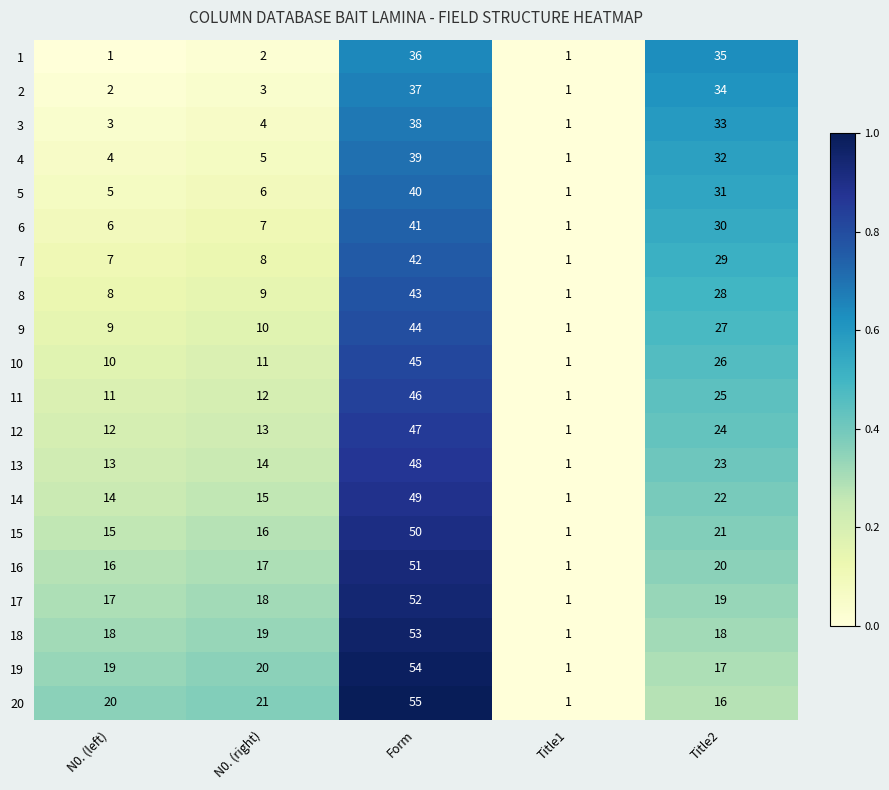

The 17 series shows 17 at N0. (left). True or false?

True